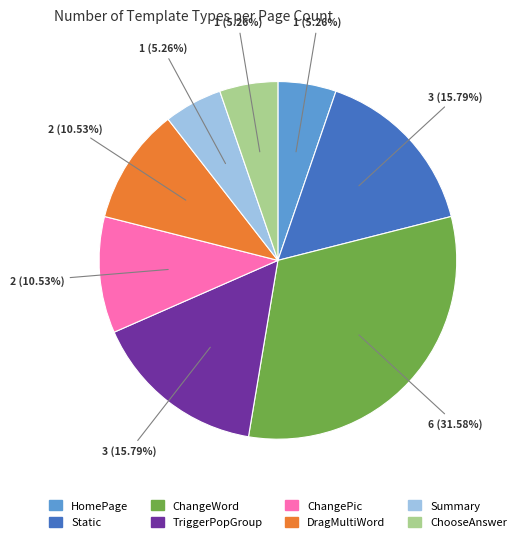

Is there a majority slice in this chart?

No